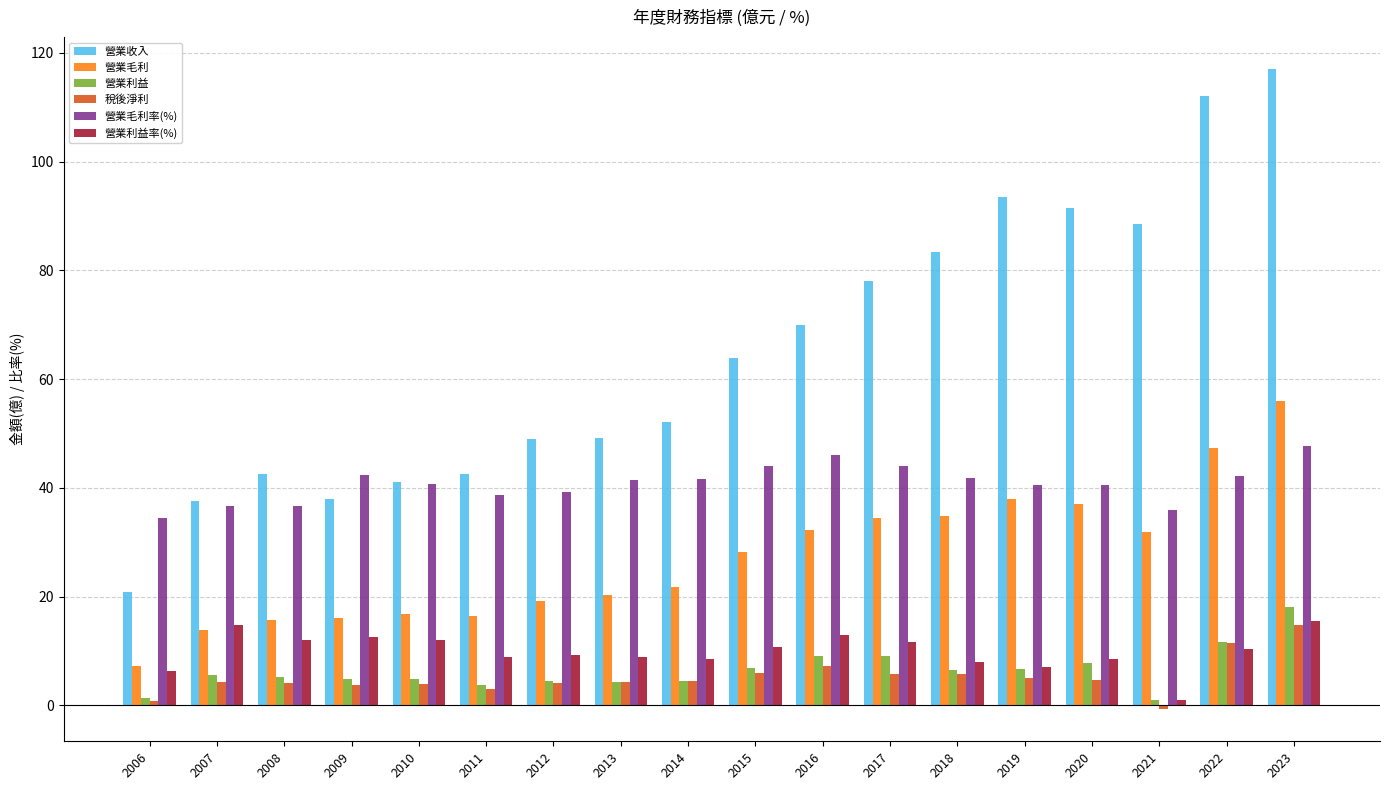

Count the number of data series in this chart.

6